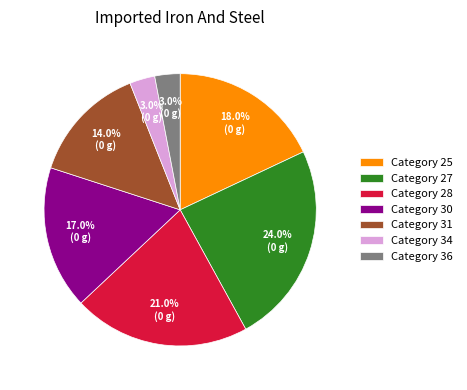

Does any single category account for the majority?

No